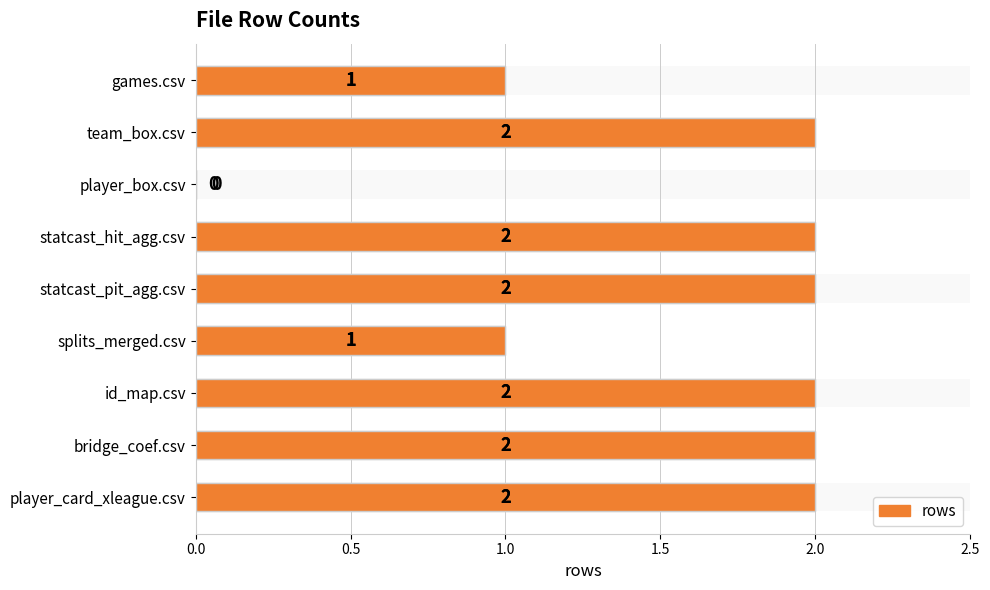

Reading left to right, extract all data points from this chart.

1	2	0	2	2	1	2	2	2